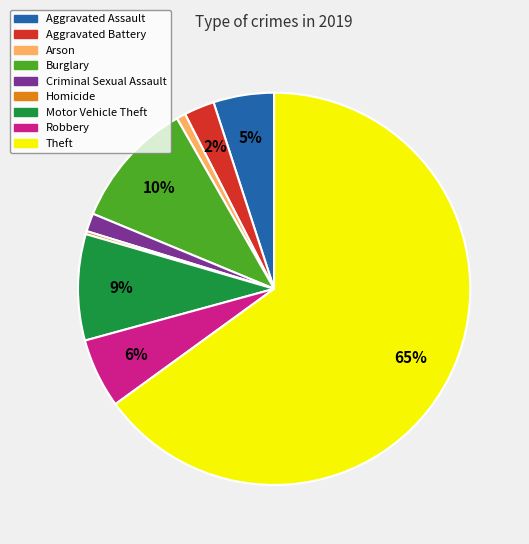

What is the largest slice in the pie chart?

Theft